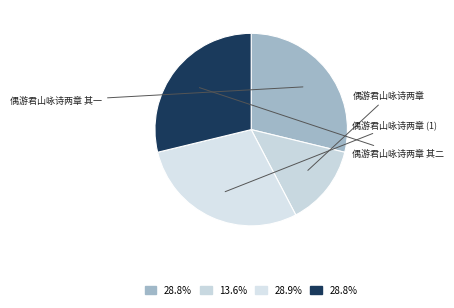

To the nearest percent, what is the average slice percentage?

25%